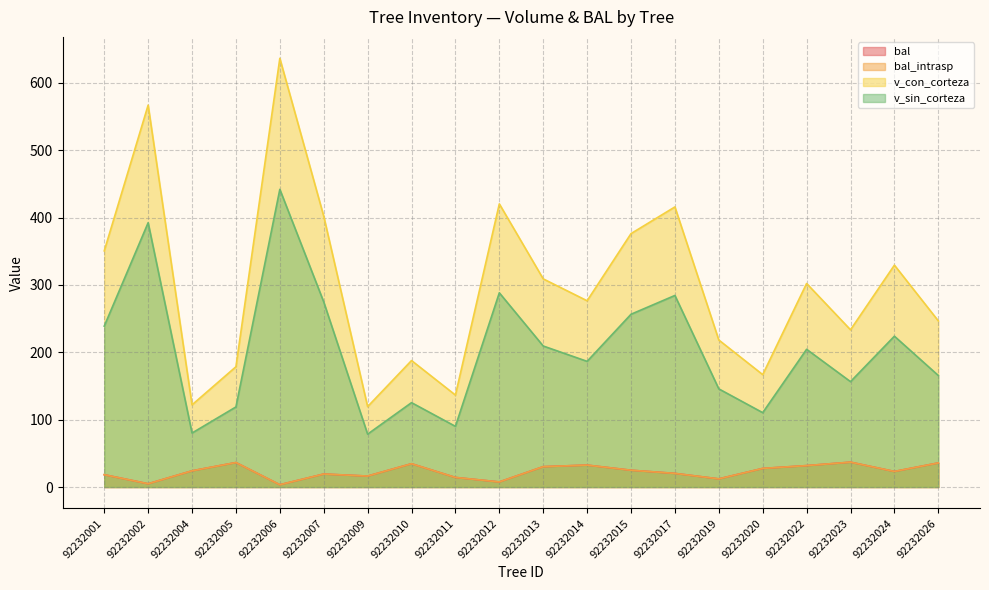

Rank the categories by bal value from lowest to highest.

92232006, 92232002, 92232012, 92232019, 92232011, 92232009, 92232001, 92232007, 92232017, 92232024, 92232004, 92232015, 92232020, 92232013, 92232022, 92232014, 92232010, 92232026, 92232005, 92232023